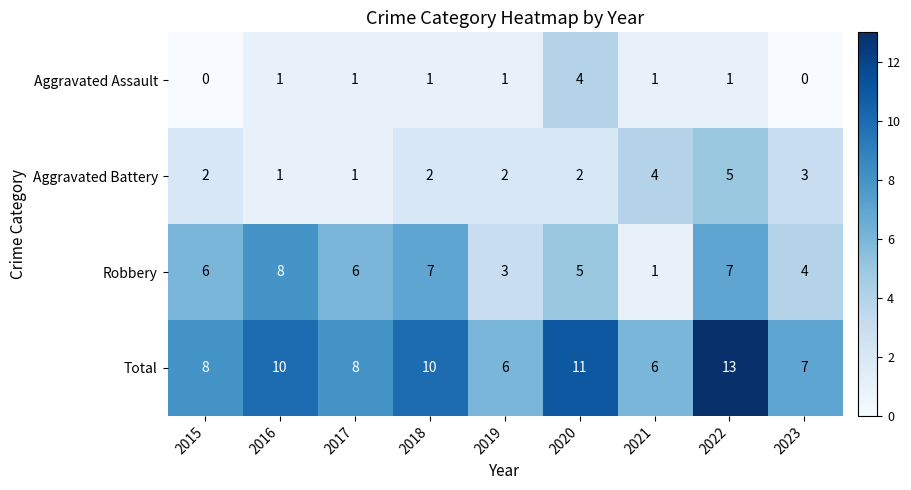

What is the sum of the Aggravated Battery values at 2019 and 2016?

3